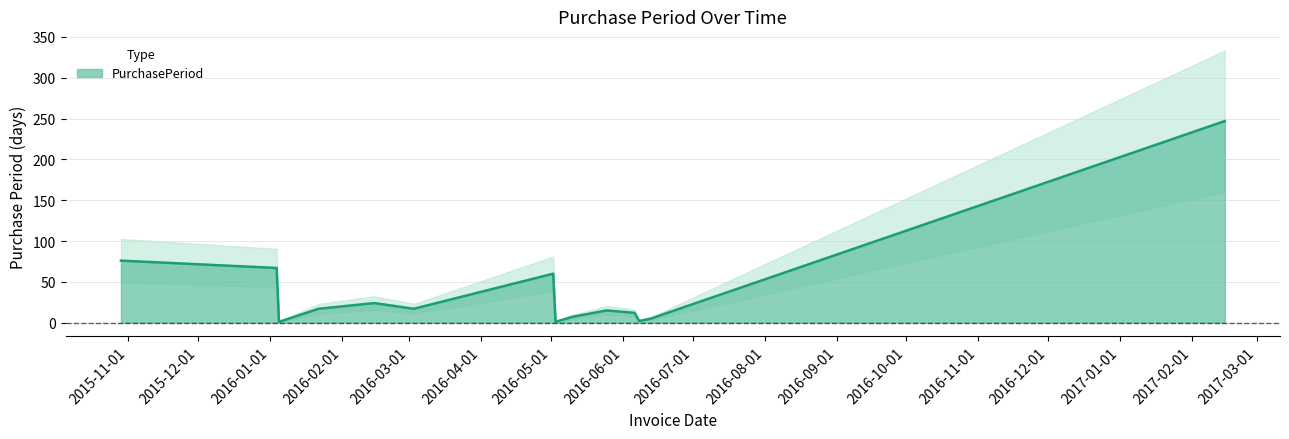

What is the change in value from 2016-06-13 to 2017-02-15?

+242